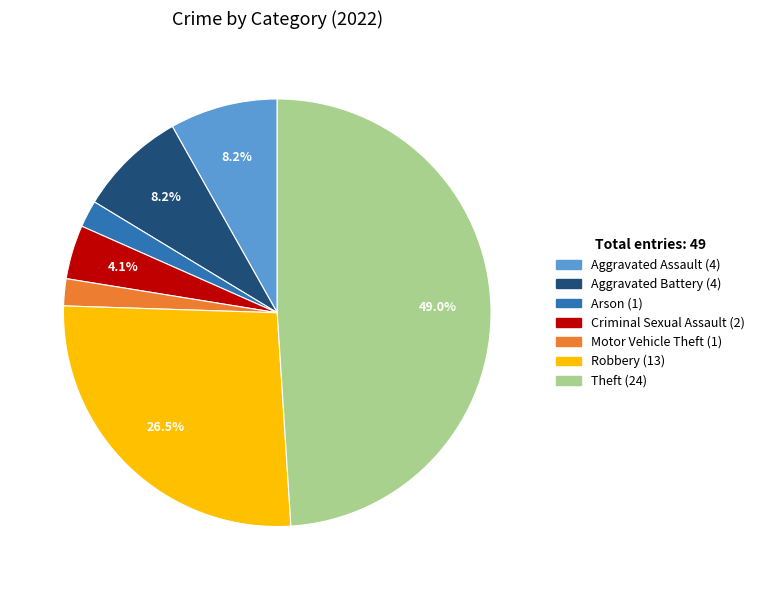

Is there any slice that represents more than half of the pie?

No